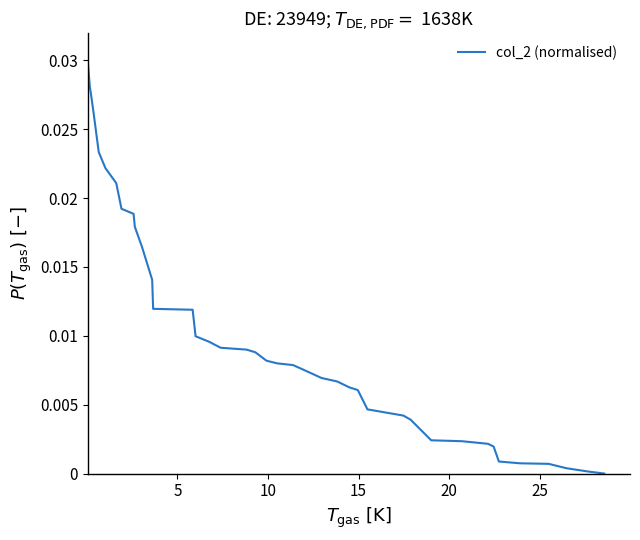

Is this an area chart (filled region under the line)?

No